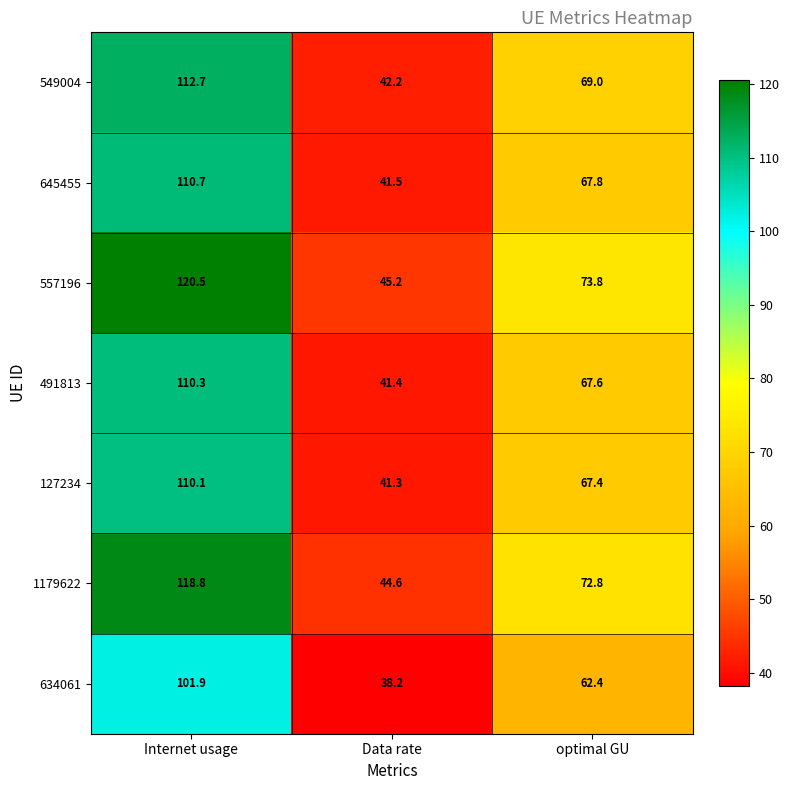

What is the total value across all series at optimal GU?

480.8